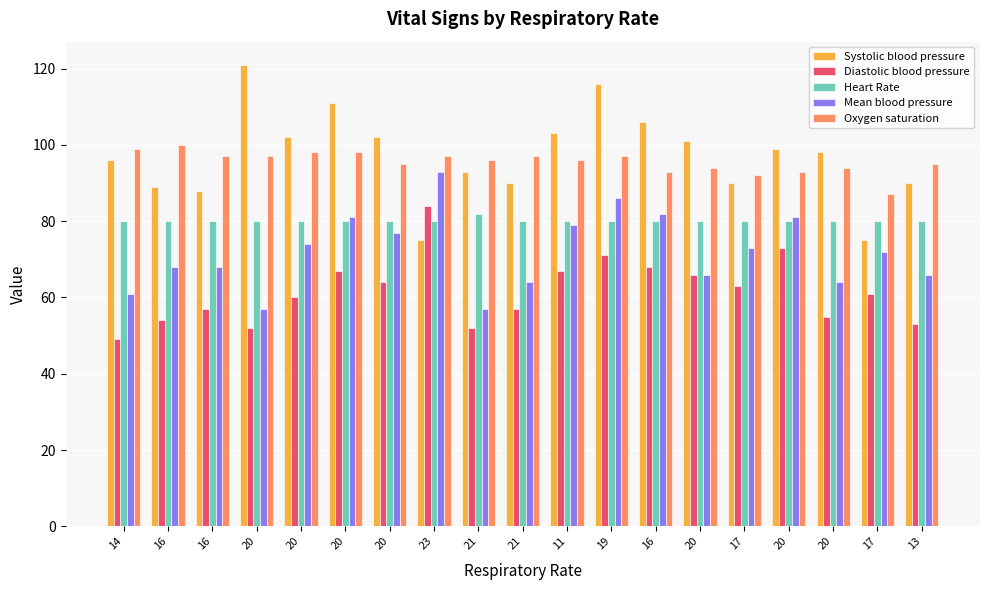

Which category has the highest value in the Diastolic blood pressure series?

23